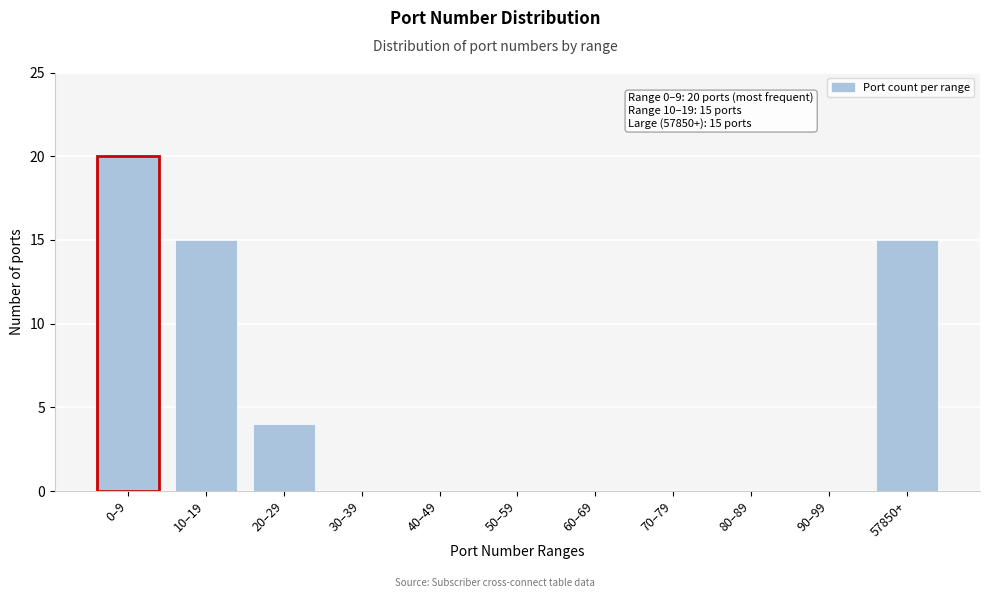

Reading left to right, what are all the values shown in this chart?

0–9=20	10–19=15	20–29=4	30–39=0	40–49=0	50–59=0	60–69=0	70–79=0	80–89=0	90–99=0	57850+=15